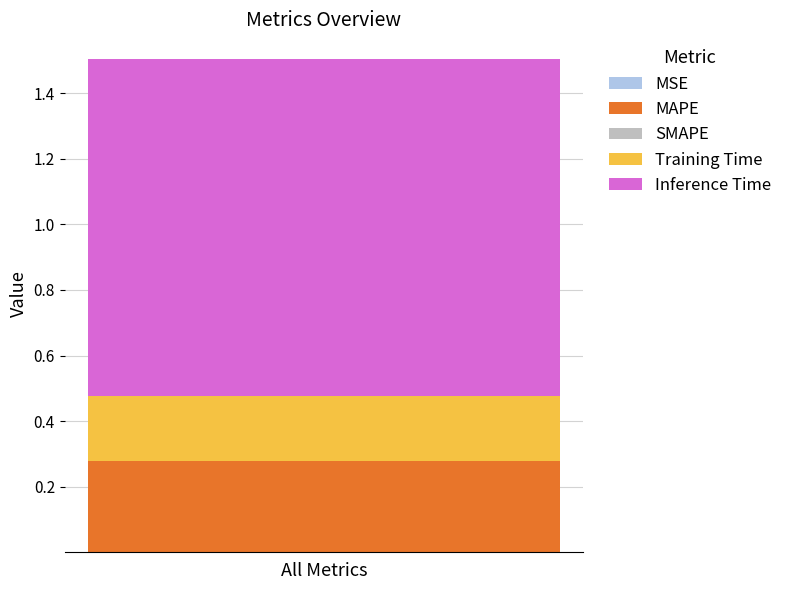

Are the bars grouped side by side (vs. stacked)?

No